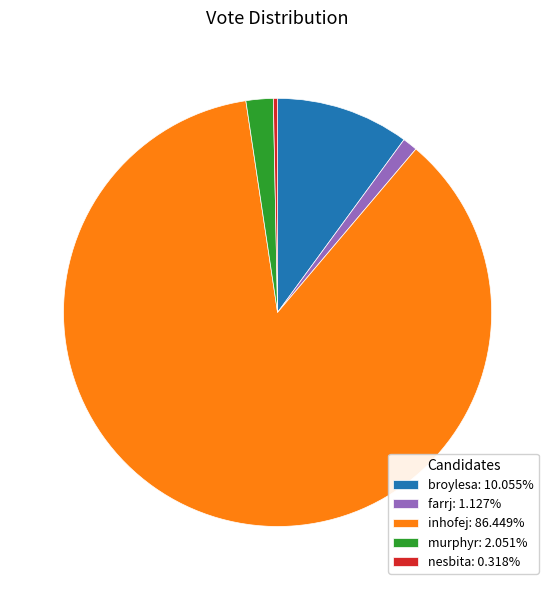

How many segments does this pie chart have?

5